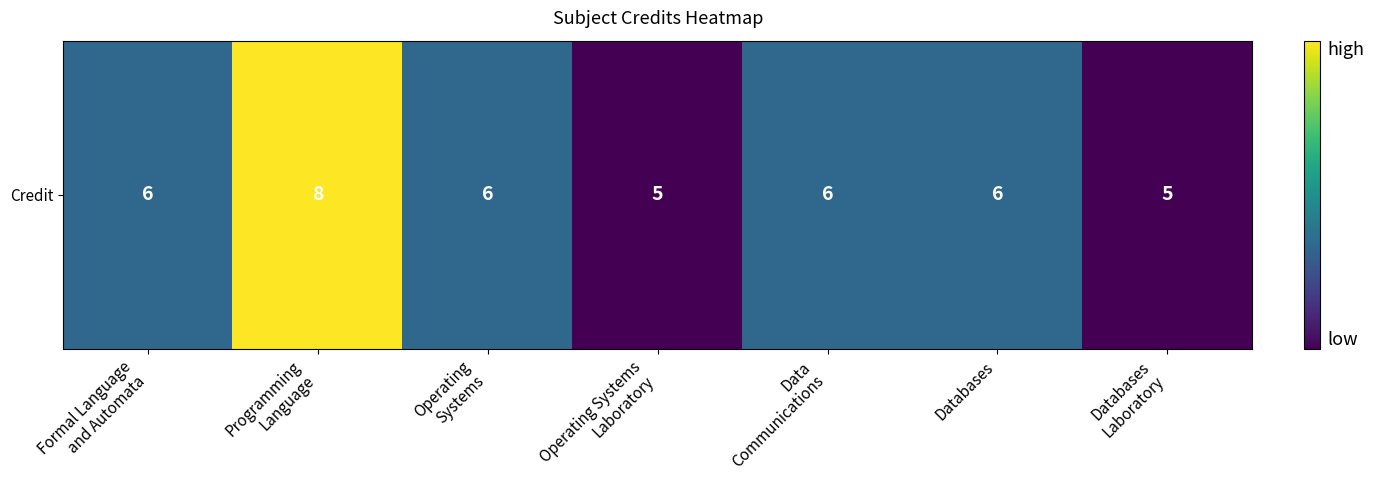

What is the minimum value shown in the chart?

5